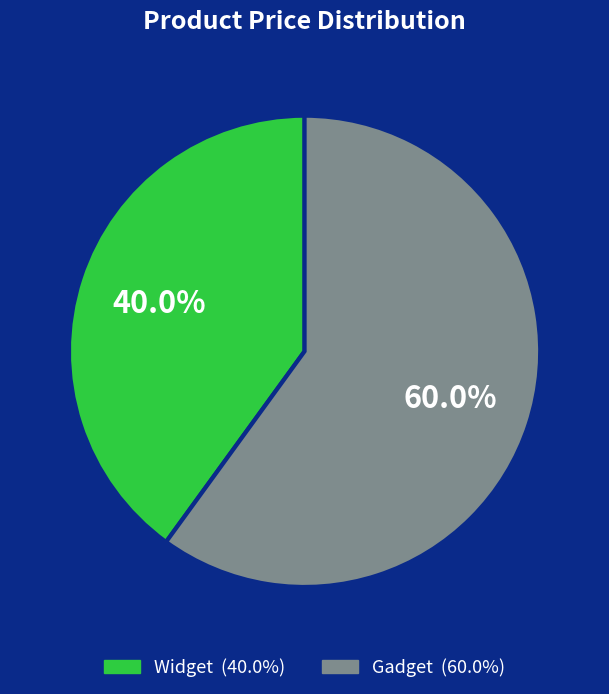

To the nearest percent, what is the combined percentage of Widget and Gadget?

100%